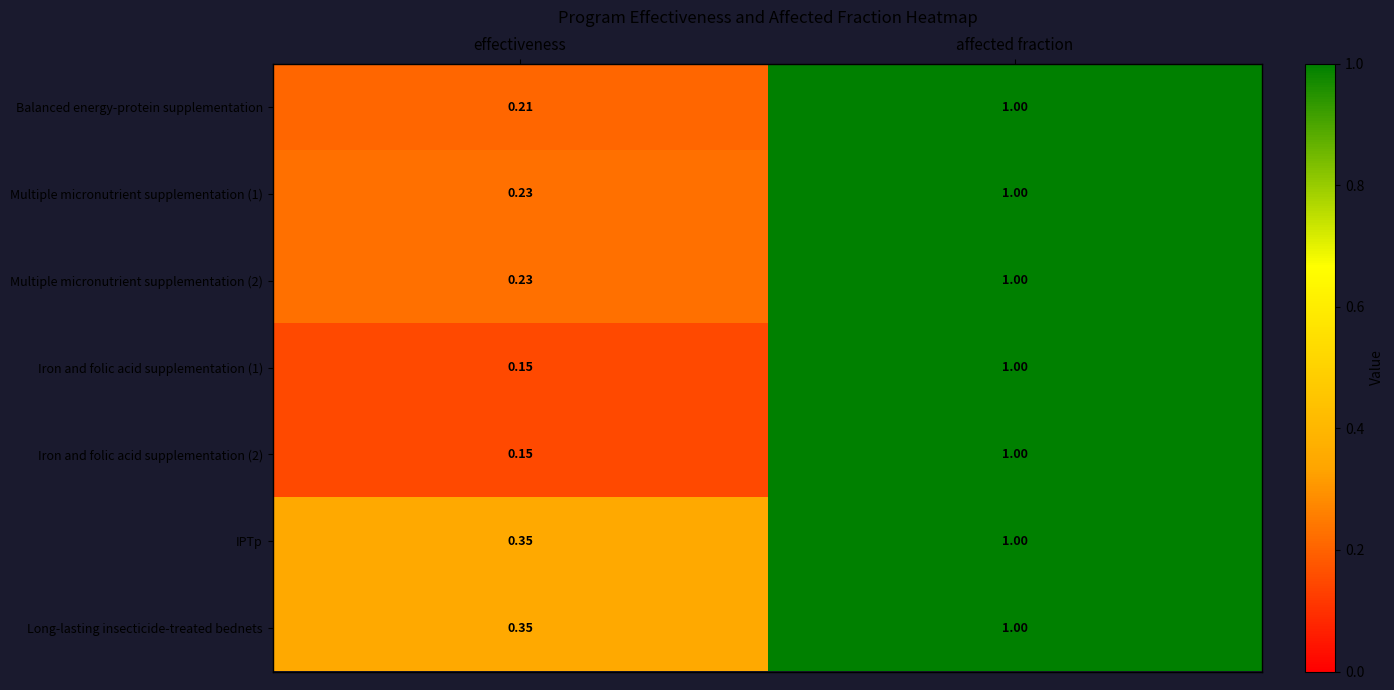

At which category is the sum across all series the highest?

affected fraction